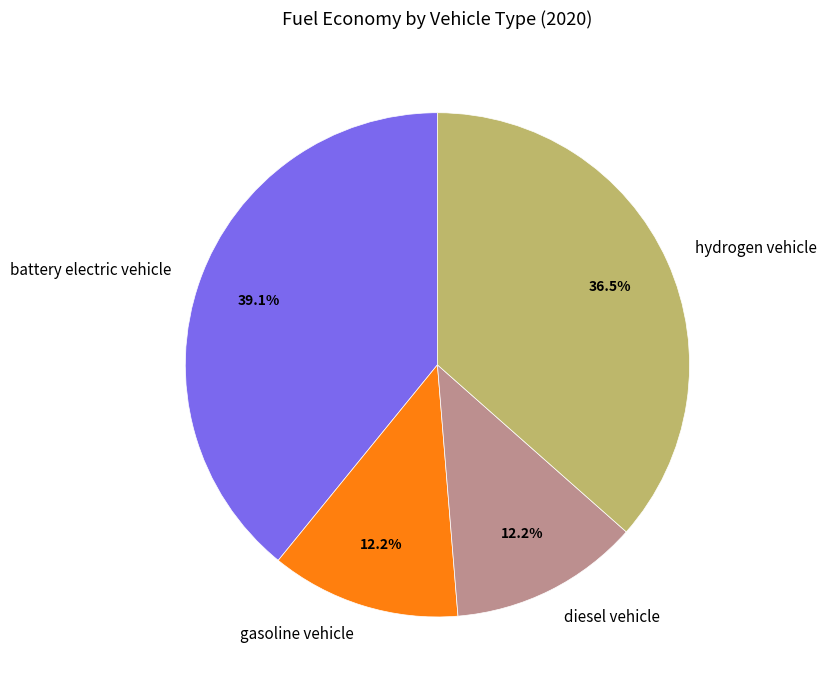

Which slice is the largest?

battery electric vehicle